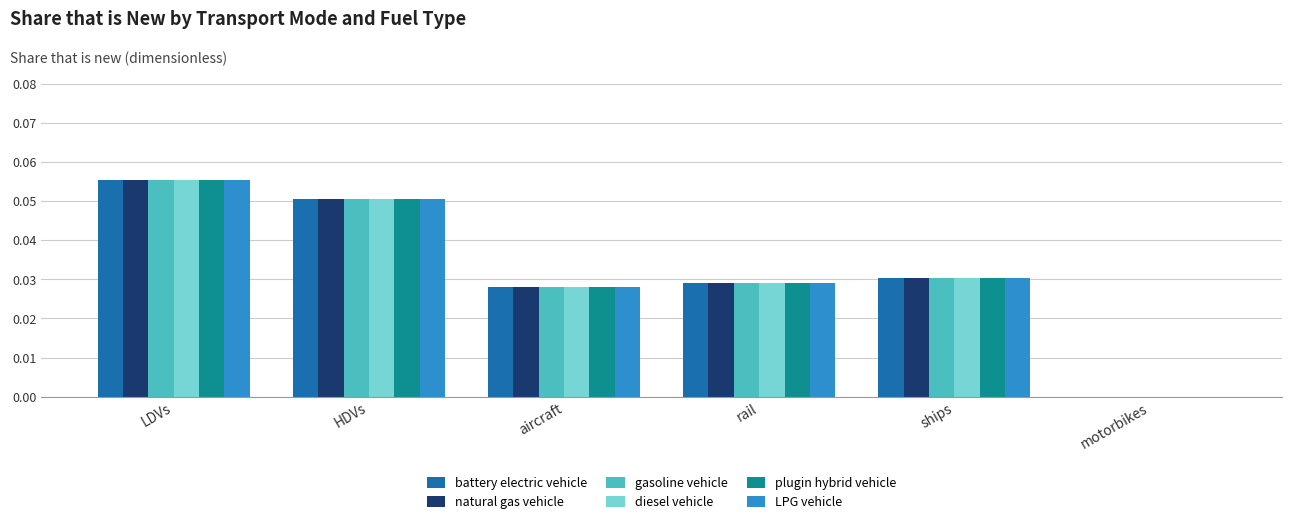

True or false: diesel vehicle has a value of 0.0 at aircraft.

True